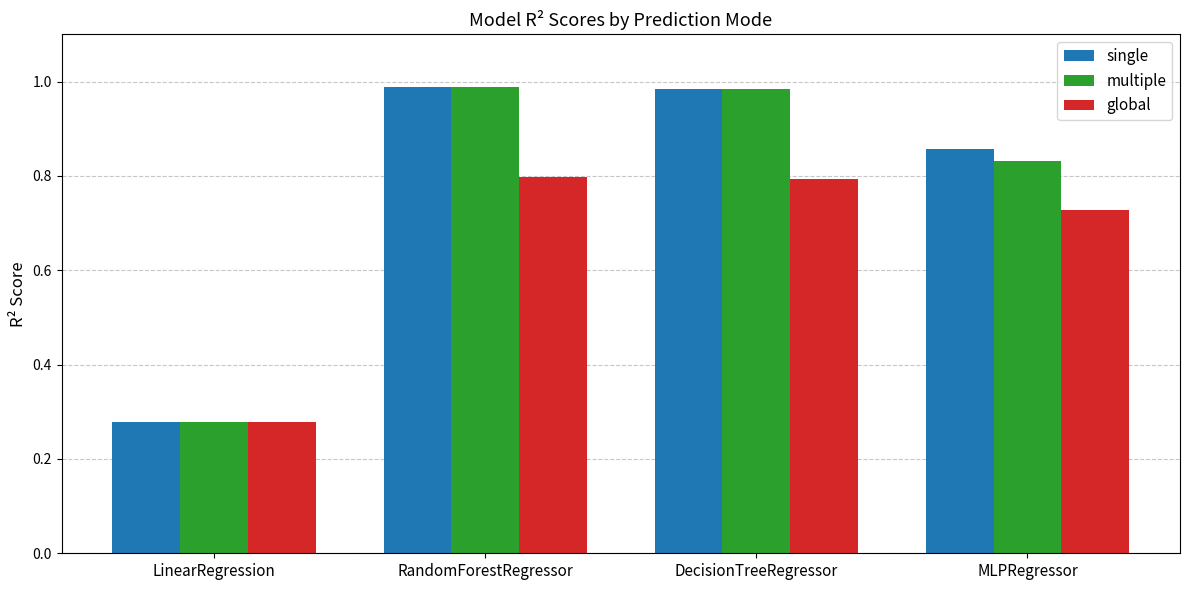

True or false: multiple has a value of 1.5 at DecisionTreeRegressor.

False